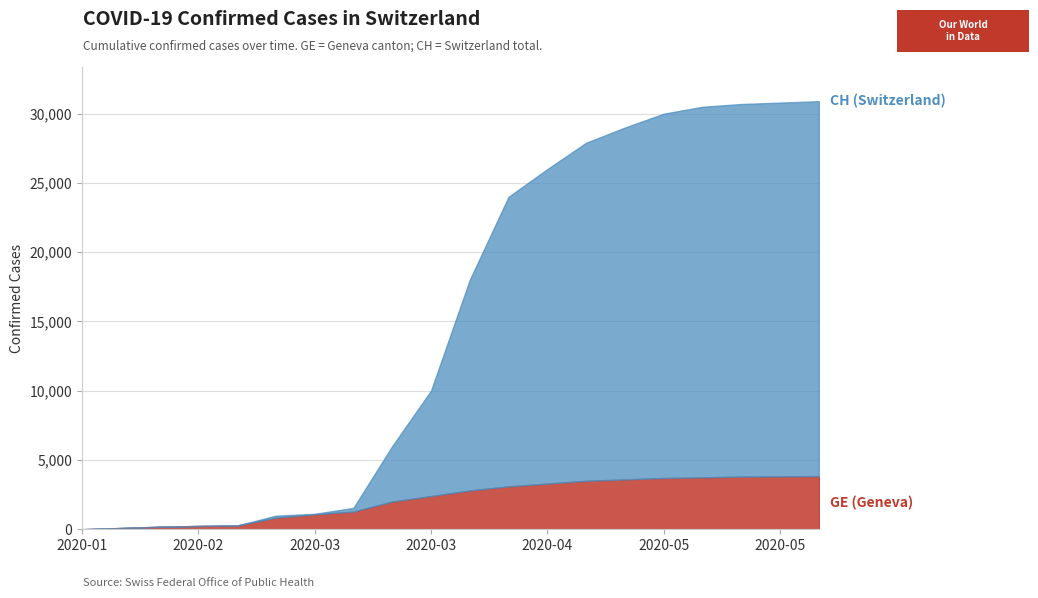

Is the value of GE at 2020-02-21 greater than the value of CH at 2020-04-03?

No